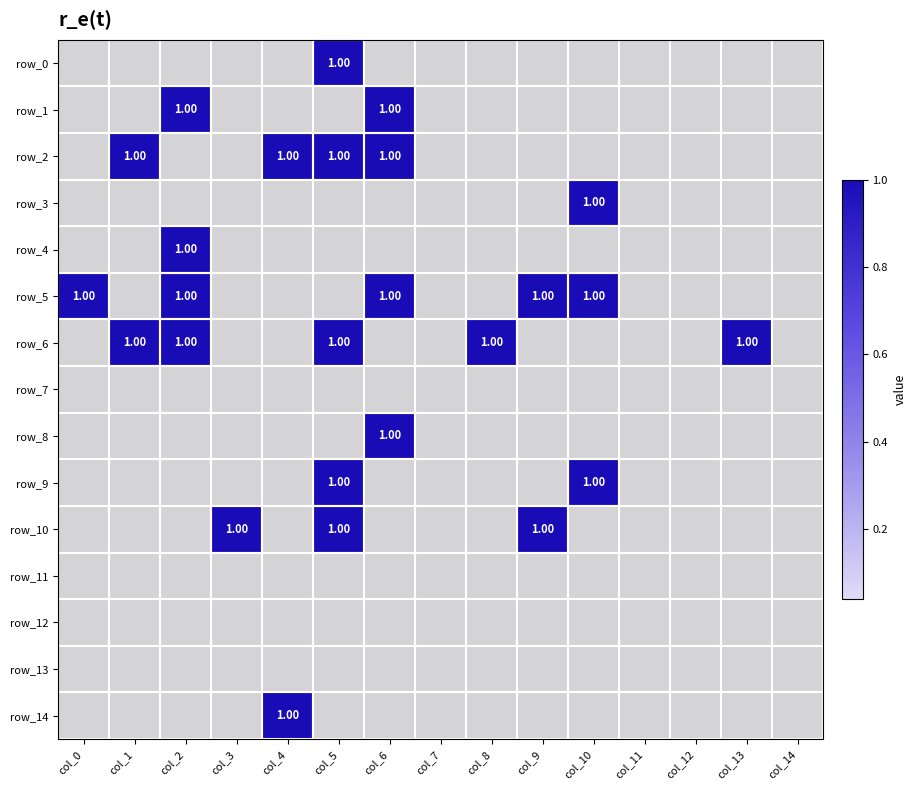

Is it true that row_4 equals 0 at col_13?

True